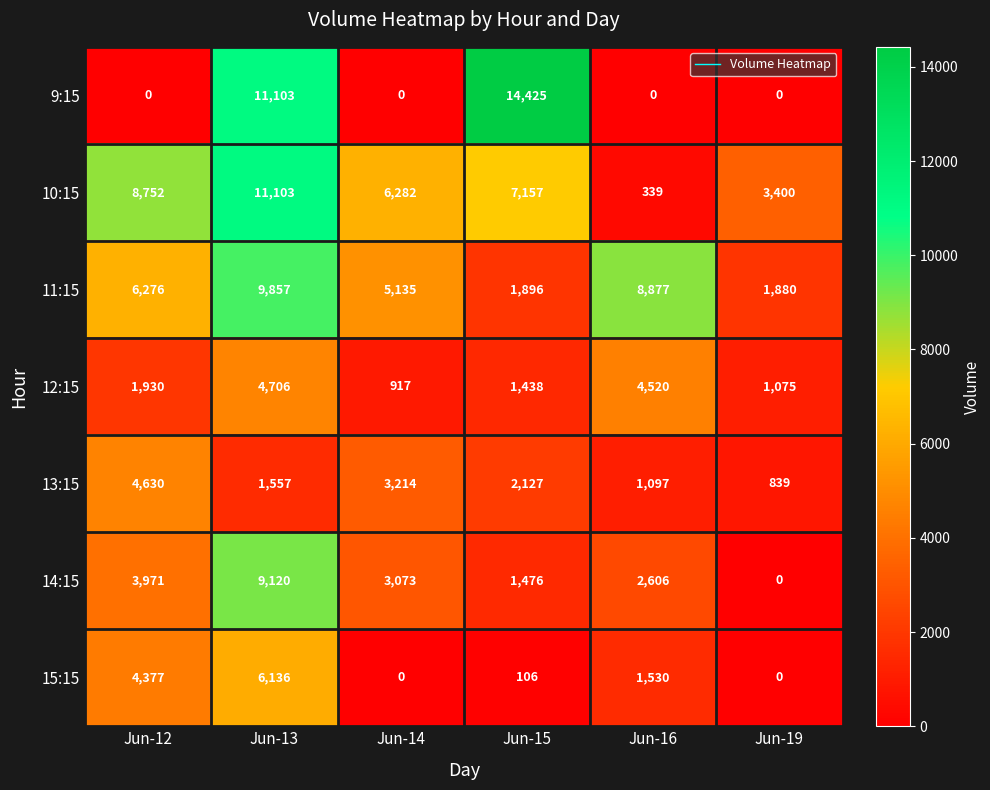

How many values in the 10:15 series are below 7157?

3